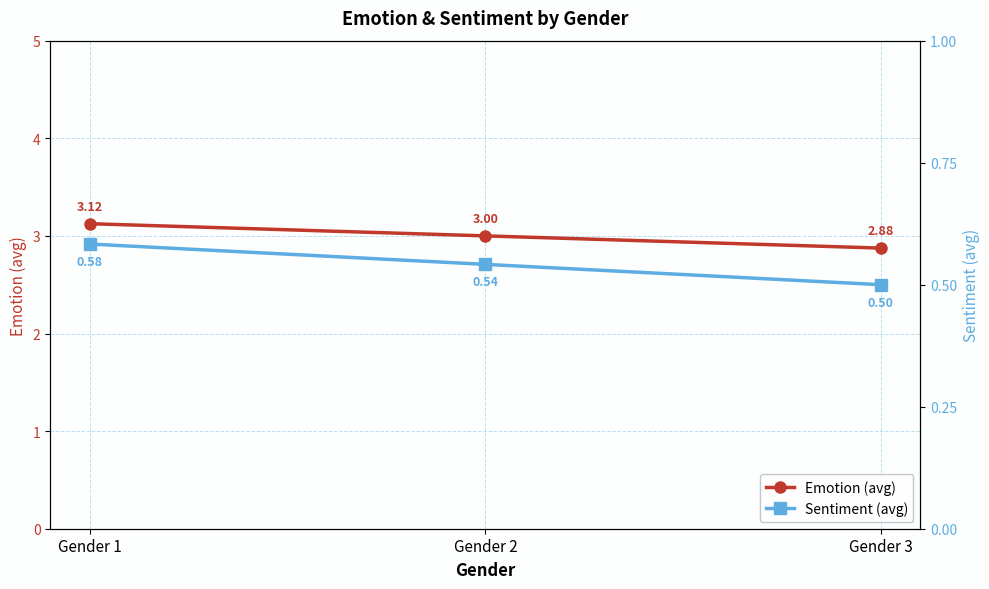

What is the difference between the highest and lowest values at Gender 3?

2.4